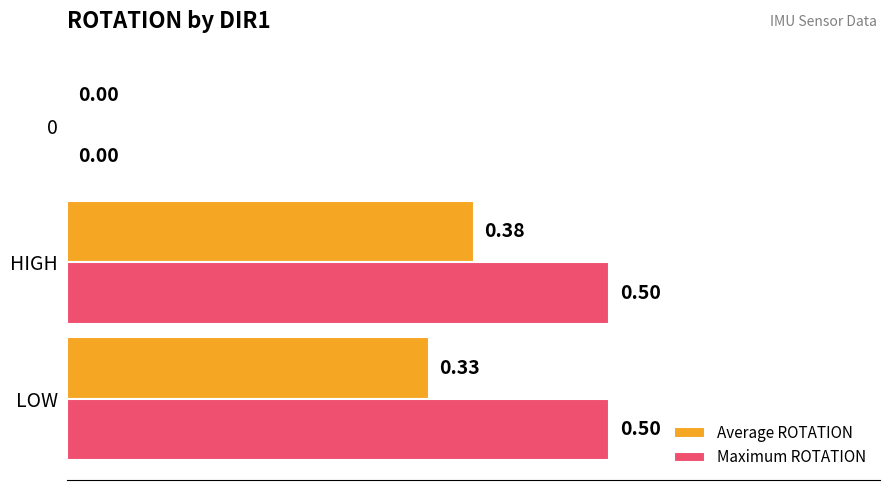

Count the number of data series in this chart.

2